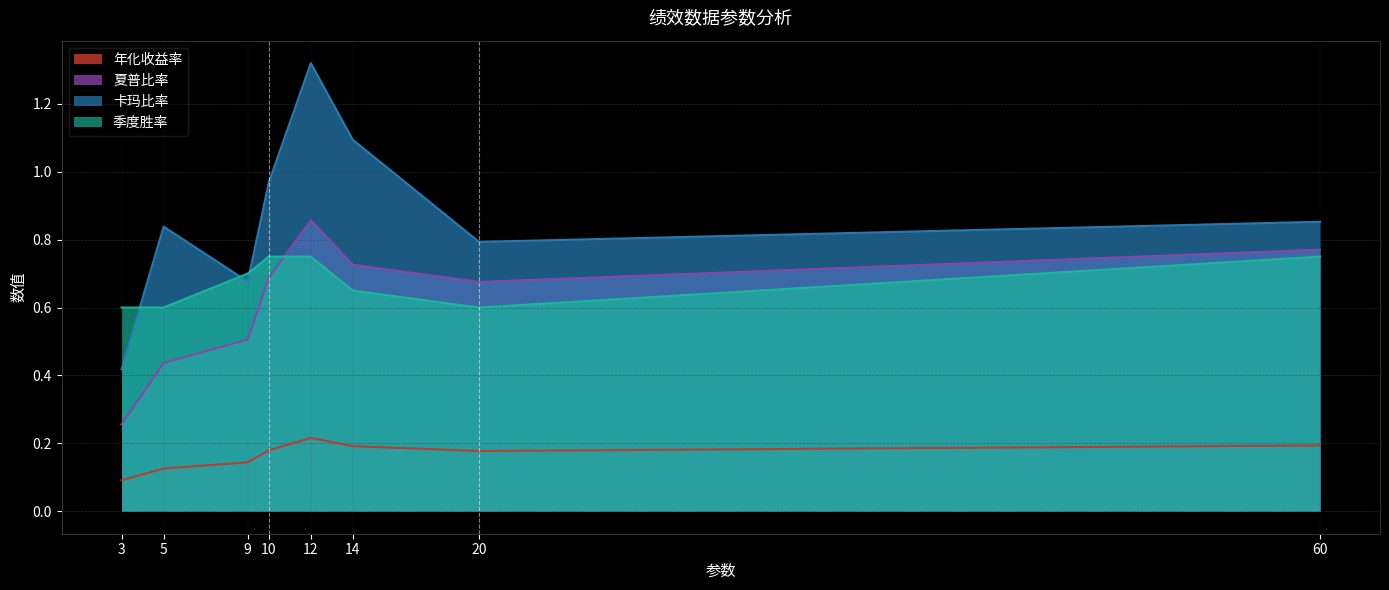

True or false: 年化收益率 and 卡玛比率 cross at least once.

False